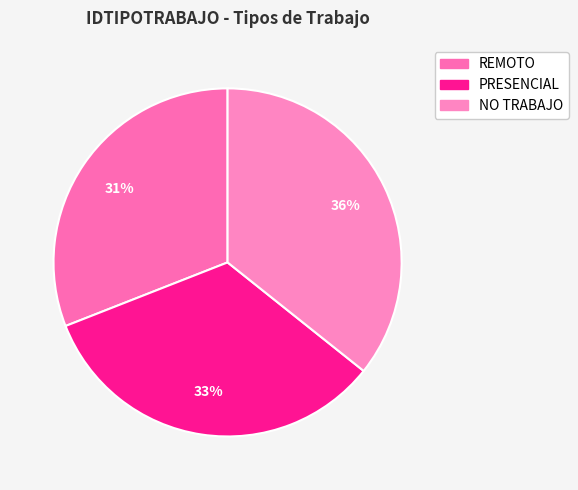

To the nearest percent, what portion does PRESENCIAL represent?

33%